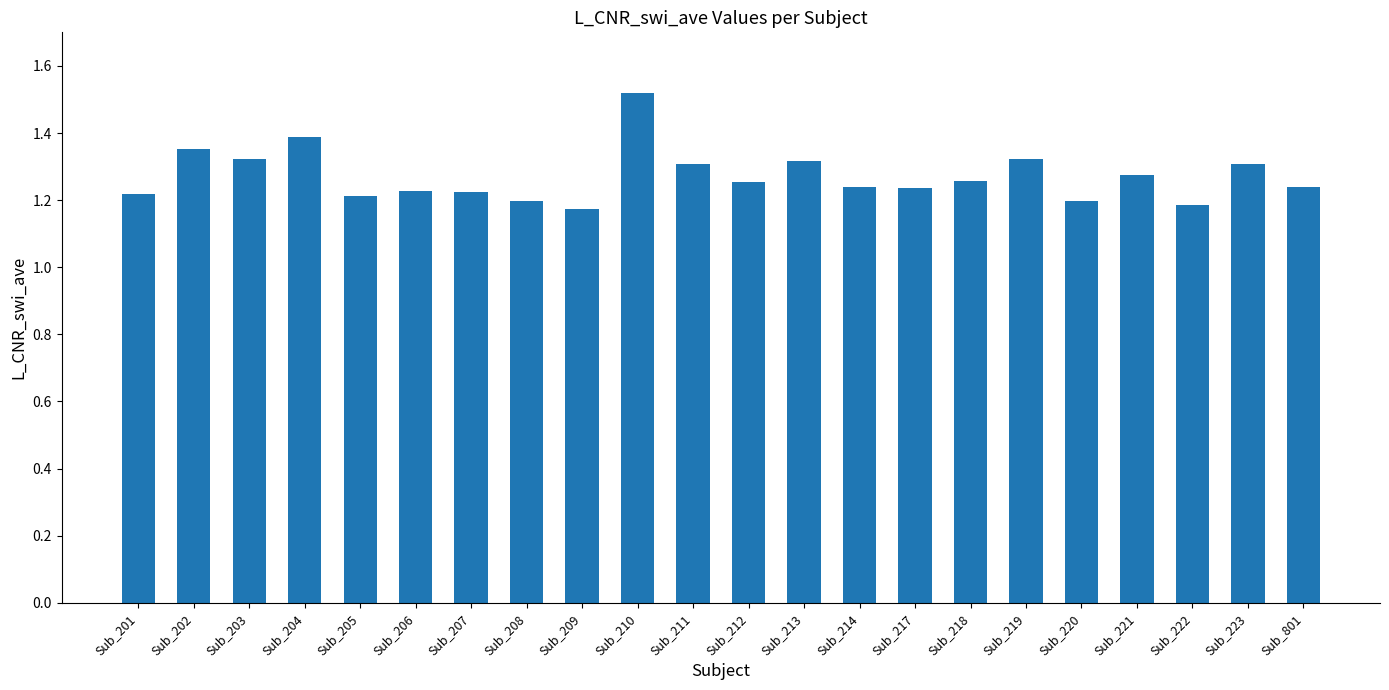

Is it true that the value at Sub_221 is 2.0?

False